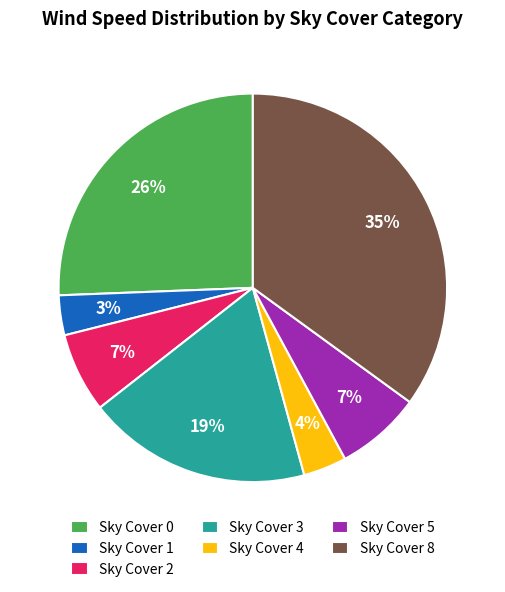

Which slice is the largest?

Sky Cover 8